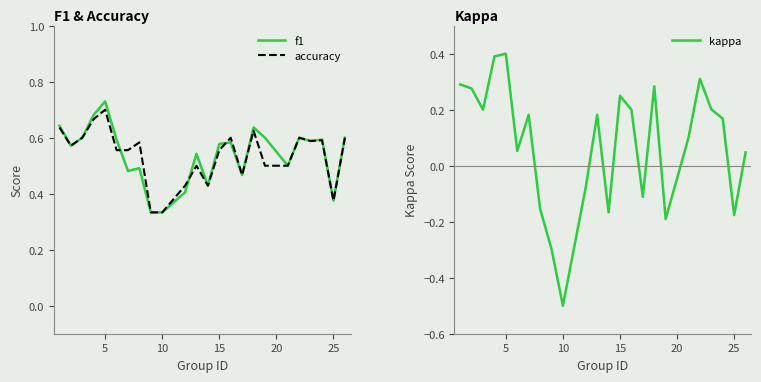

What is the minimum value for kappa?

-0.5